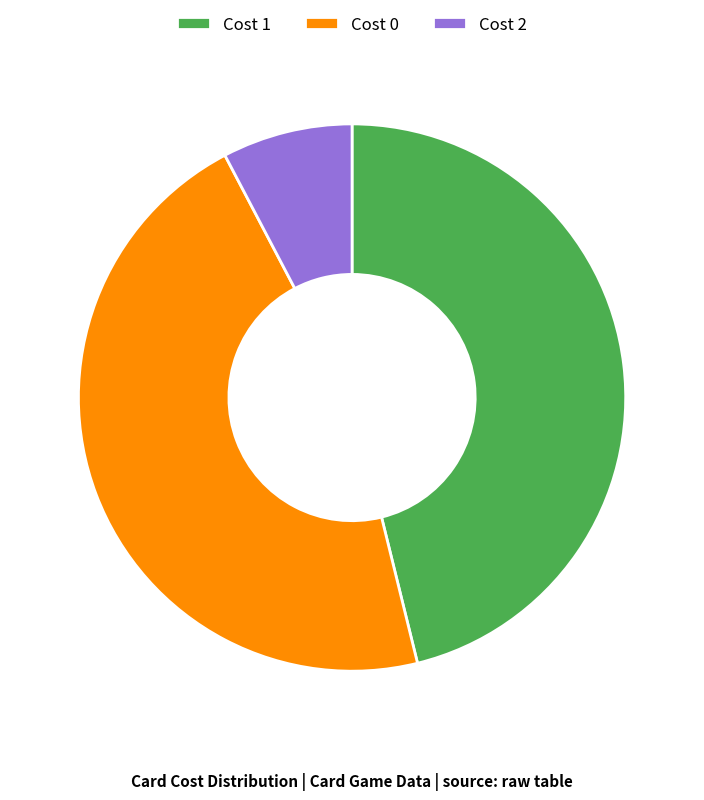

The Cost 1 slice represents 58% of the pie. True or false?

False